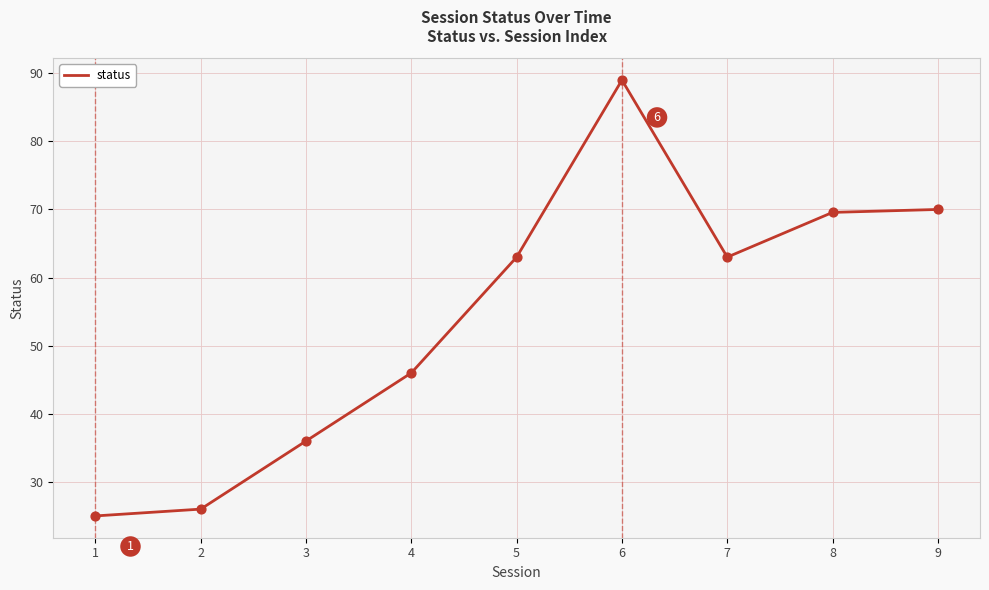

What is the ratio of the value at 6 to the value at 8?

1.3